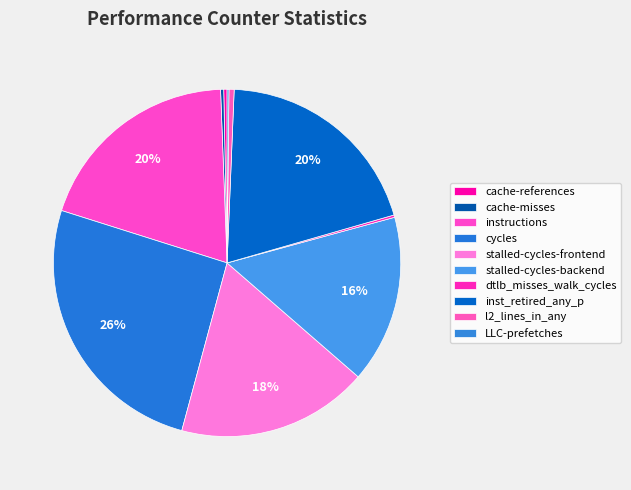

Is there any slice that represents more than half of the pie?

No